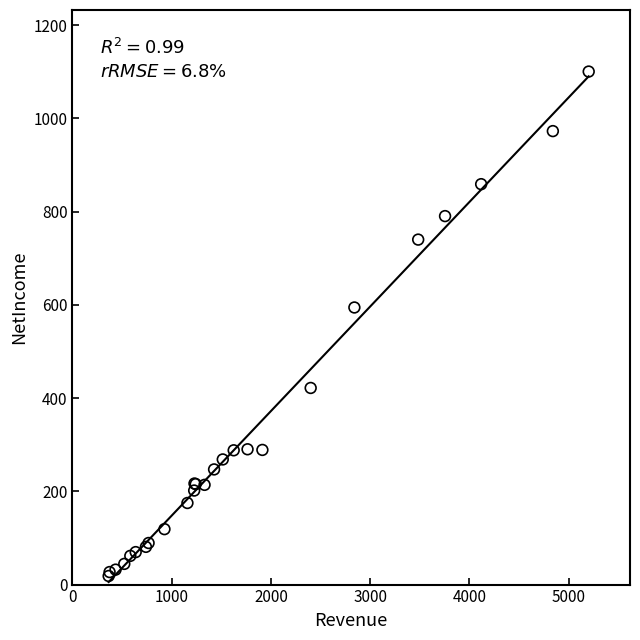

What Y value in the scatter plot is closest to 559?

594.3